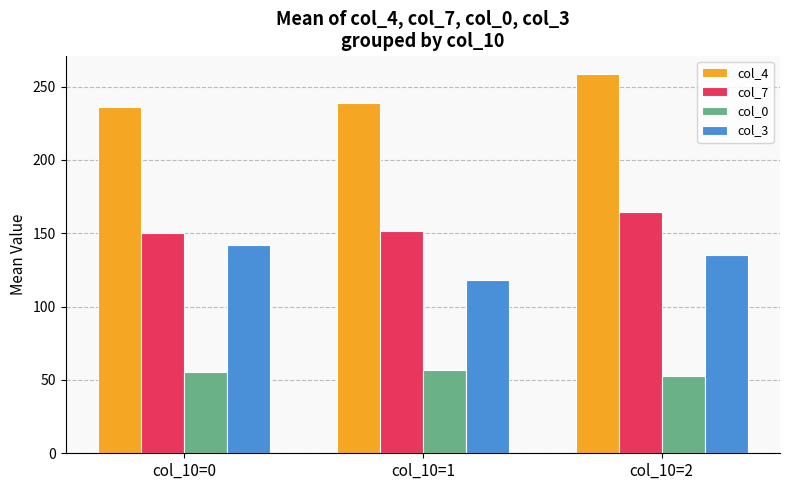

Rank the series at col_10=2 from lowest to highest value.

col_0, col_3, col_7, col_4